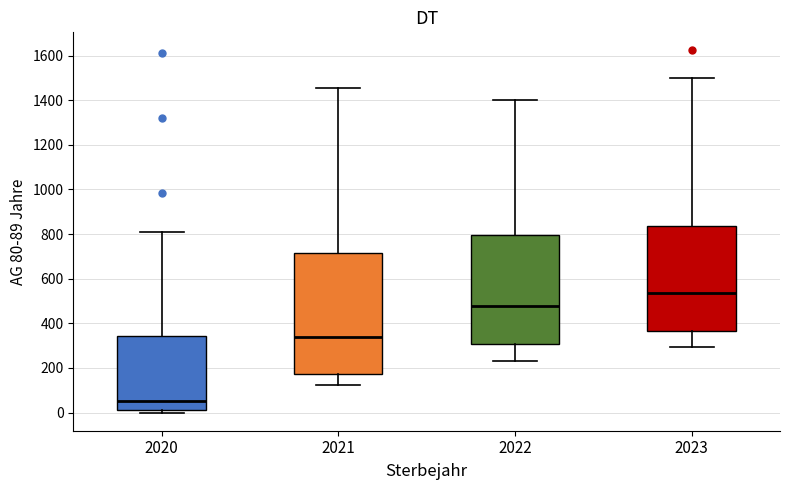

Reading left to right, transcribe this box plot: for each box, give where its median line is, the range the box spans, and where its two whiskers end, as read against the y-axis. The values are not printed on the chart, so give them approximately, as read against the axis.

2020: median 60, box 20 to 340, whiskers 0 to 800
2021: median 340, box 180 to 720, whiskers 120 to 1460
2022: median 480, box 300 to 800, whiskers 240 to 1400
2023: median 540, box 360 to 840, whiskers 300 to 1500